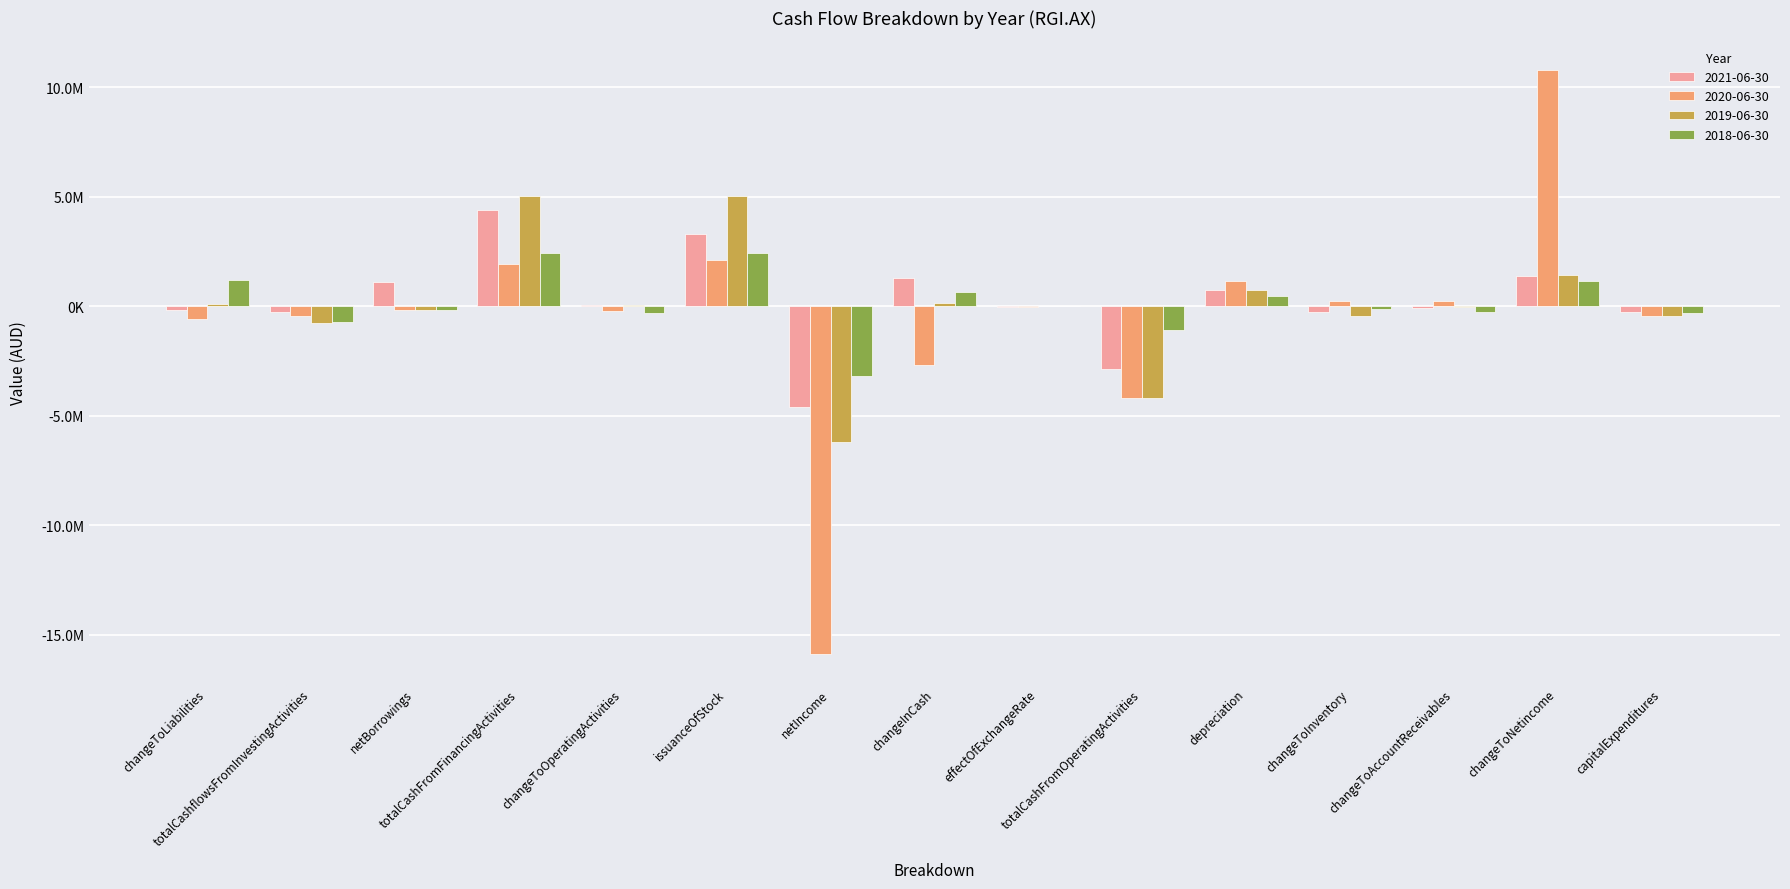

Reading left to right, extract all data points from this chart.

2021-06-30: -169835	-230835	1110130	4419975	80659	3309845	-4608865	1292844	-21561	-2874735	753274	-270541	-57953	1398526	-230835
2020-06-30: -556439	-416100	-159391	1959848	-216329	2119239	-15876155	-2663416	-29994	-4177170	1158644	244011	251697	10817401	-415535
2019-06-30: 131235	-741685	-159391	5066749	81402	5066749	-6171841	165317	38787	-4198534	745980	-427351	-15467	1457508	-452737
2018-06-30: 1187753	-704840	-159391	2447152	-318673	2447152	-3191738	678008	26088	-1090392	463030	-129976	-242466	1141678	-321051